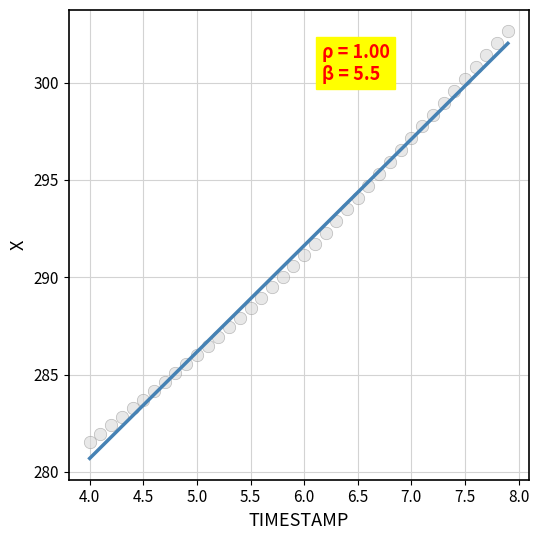

What is the range of Y values (max minus min)?

21.1